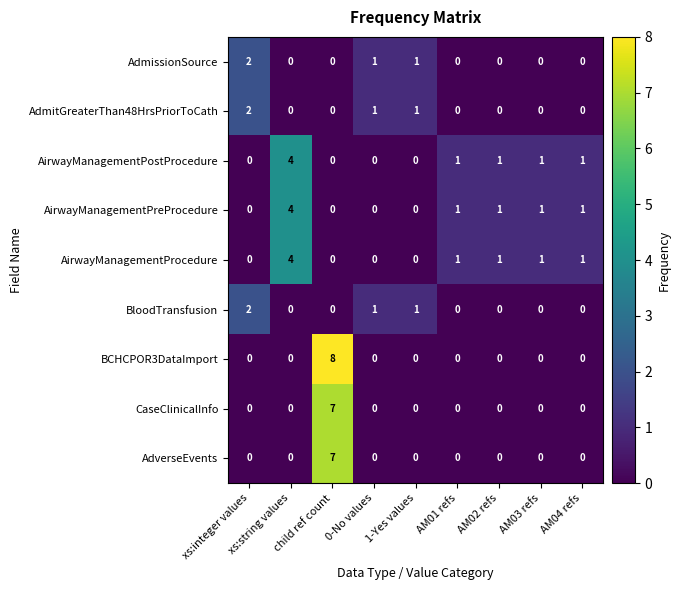

What is the maximum value shown in the chart?

8